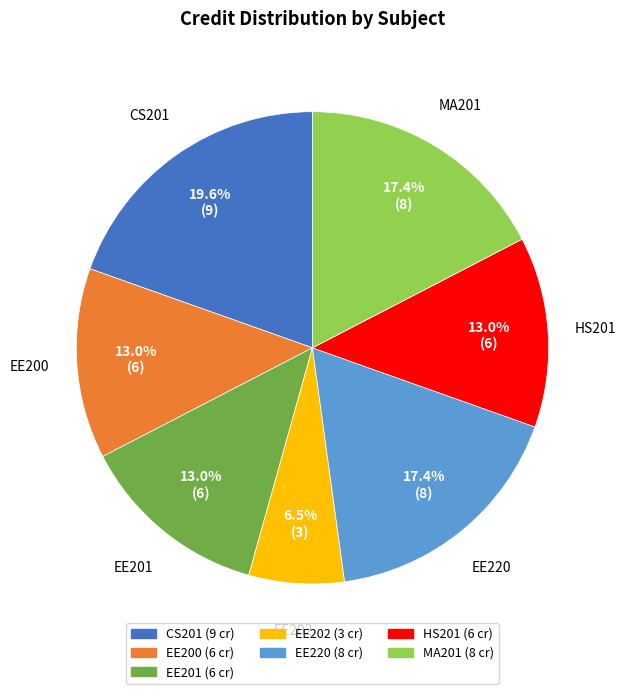

Is there any slice that represents more than half of the pie?

No